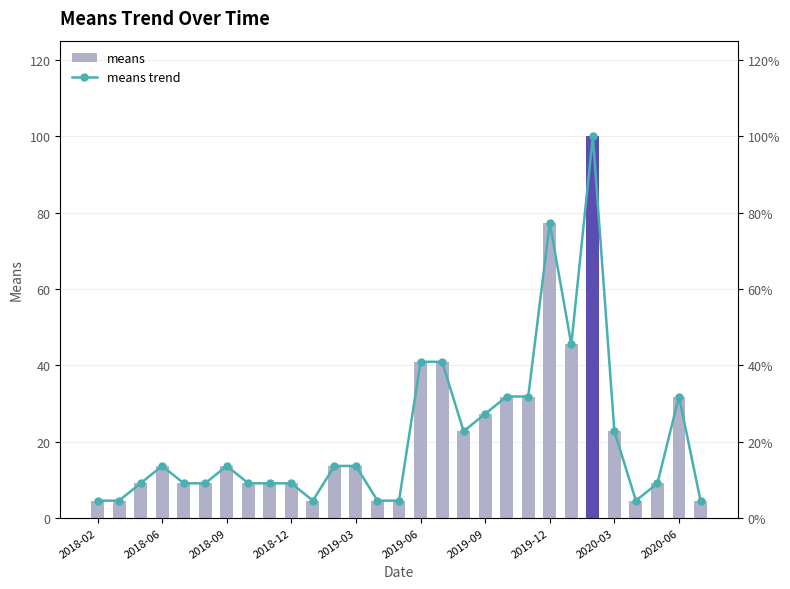

What is the difference between the second highest and minimum values in the means series?

72.7